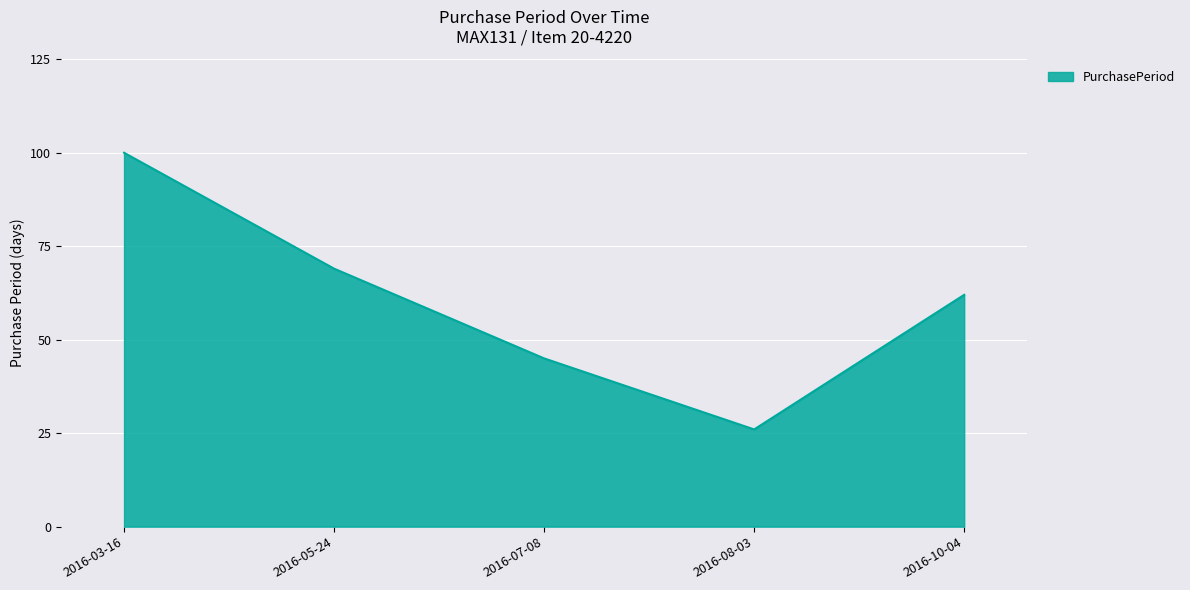

What is the approximate value at 2016-10-04?

62